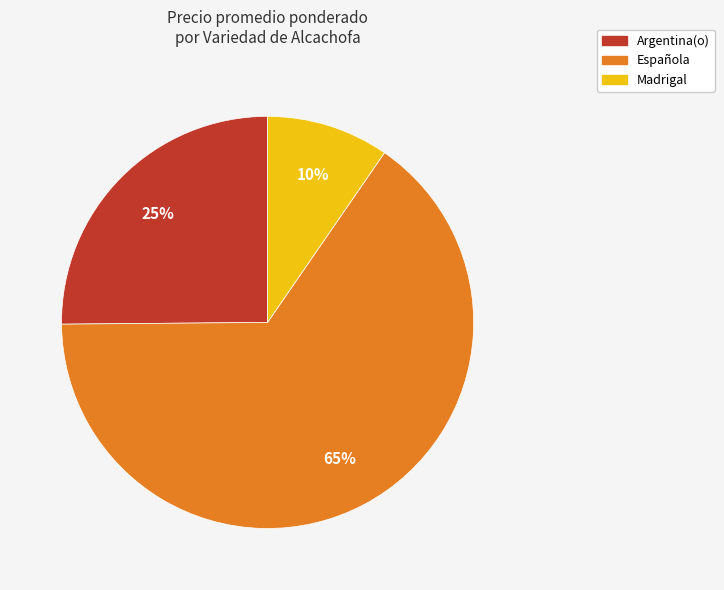

To the nearest percent, what portion does Española represent?

65%